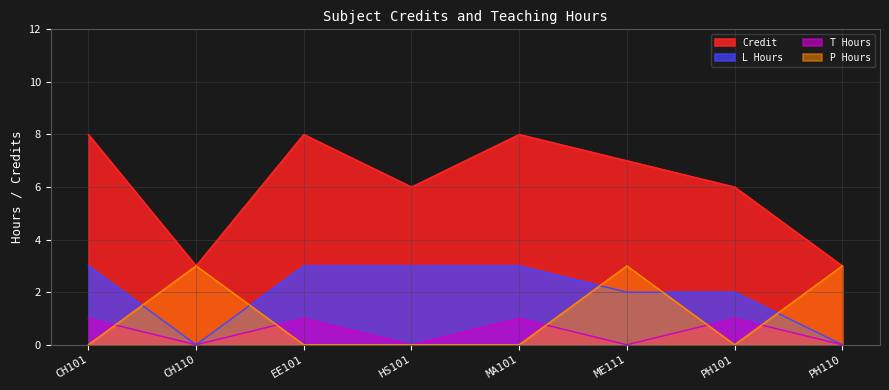

True or false: P_hours has more than 2 interior local peaks.

False